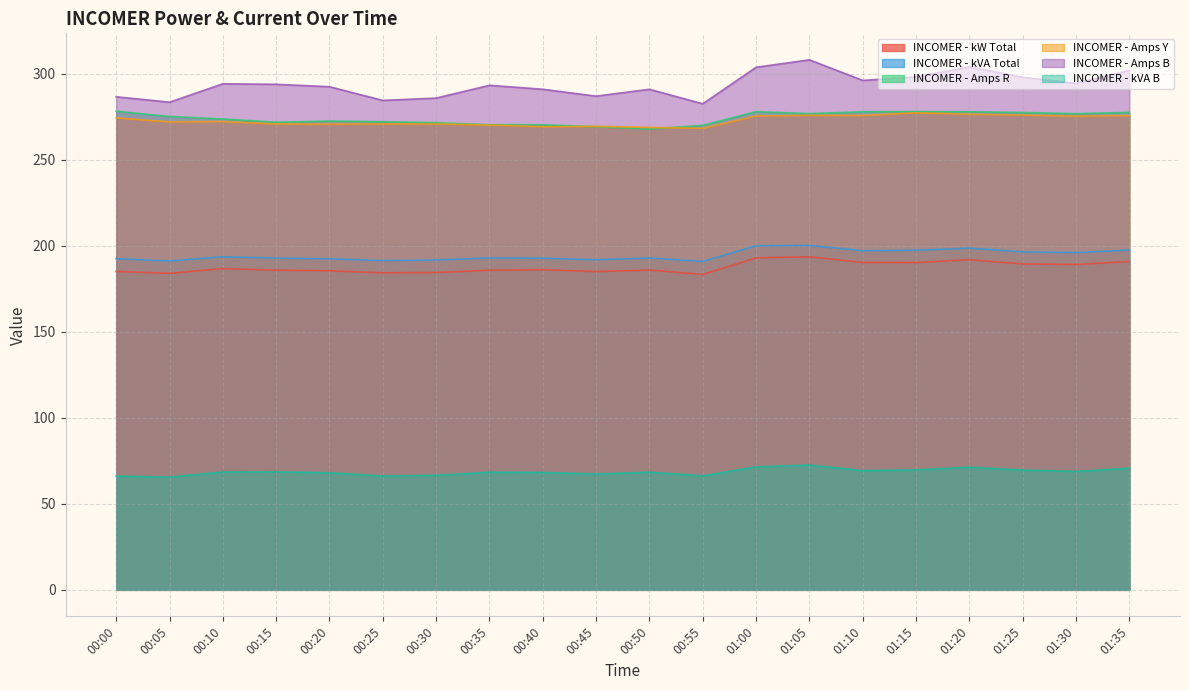

Which series changed the most between 00:25 and 01:05?

INCOMER - Amps B